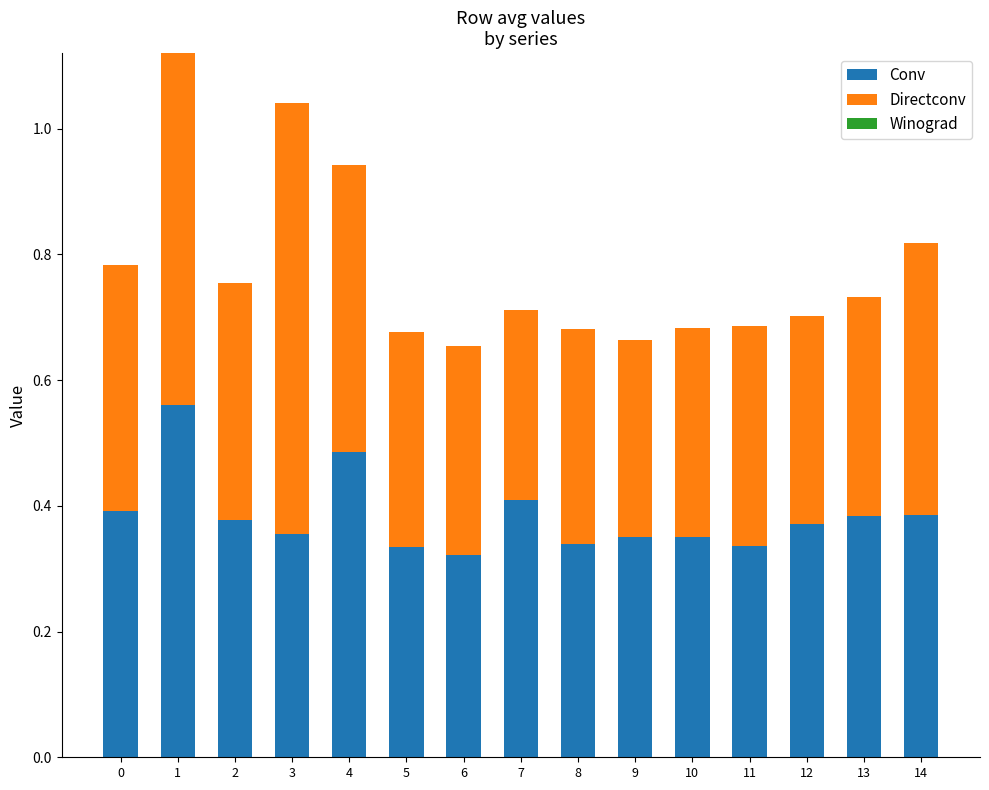

The value of Conv at 14 is 0.4. True or false?

True